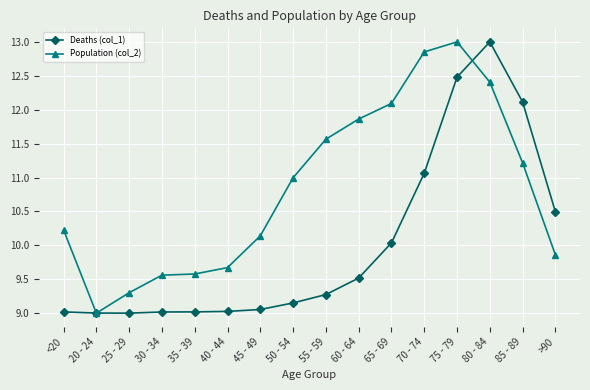

True or false: Deaths (col_1) has more than 0 interior local peaks.

True